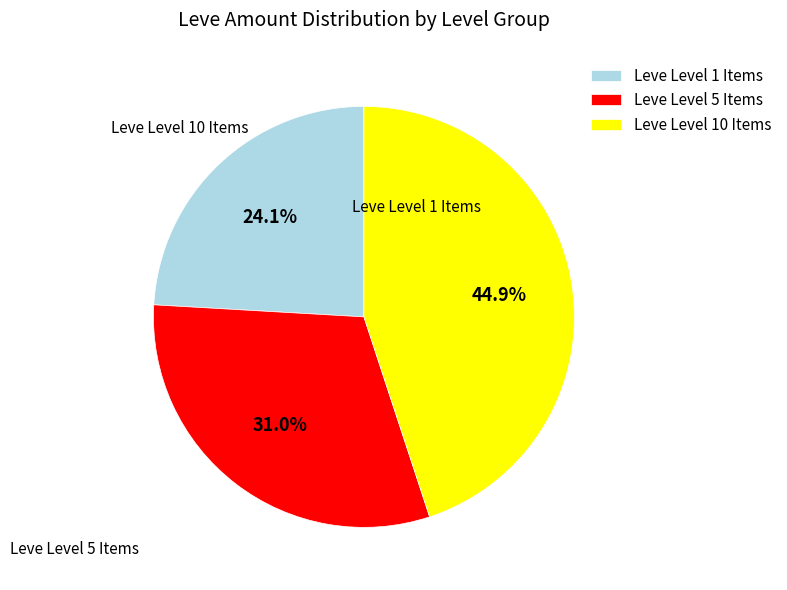

Is there a majority slice in this chart?

No